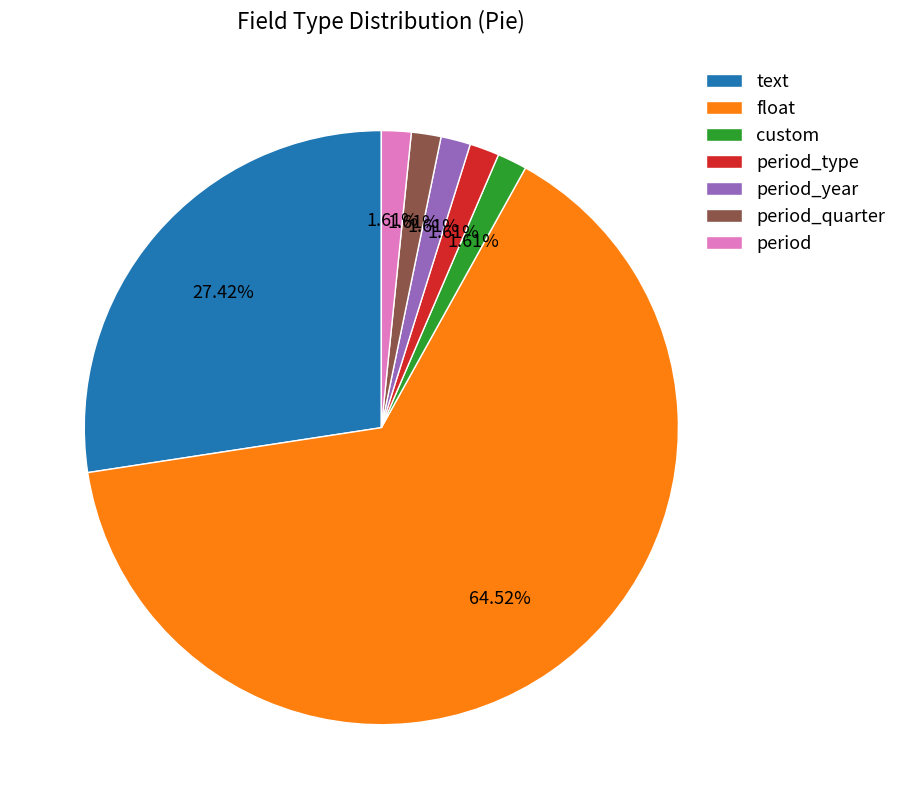

Between float and text, which is larger?

float